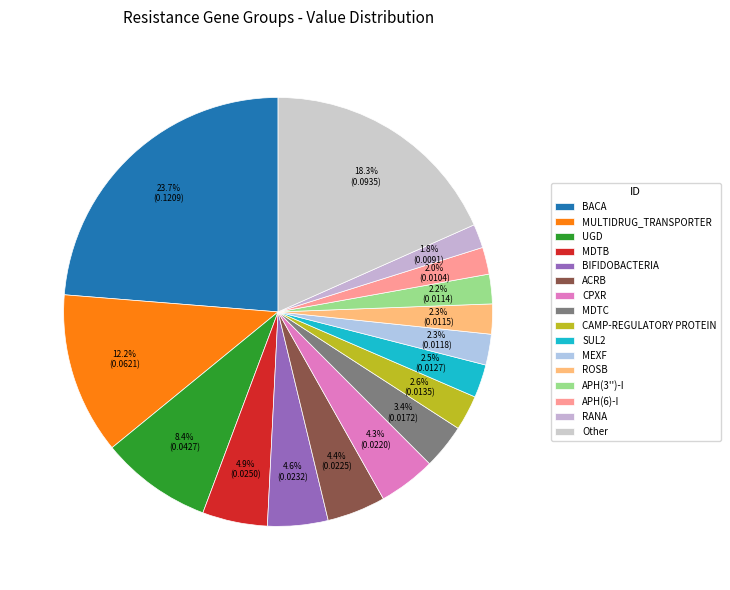

True or false: MEXF accounts for 12% of the total.

False